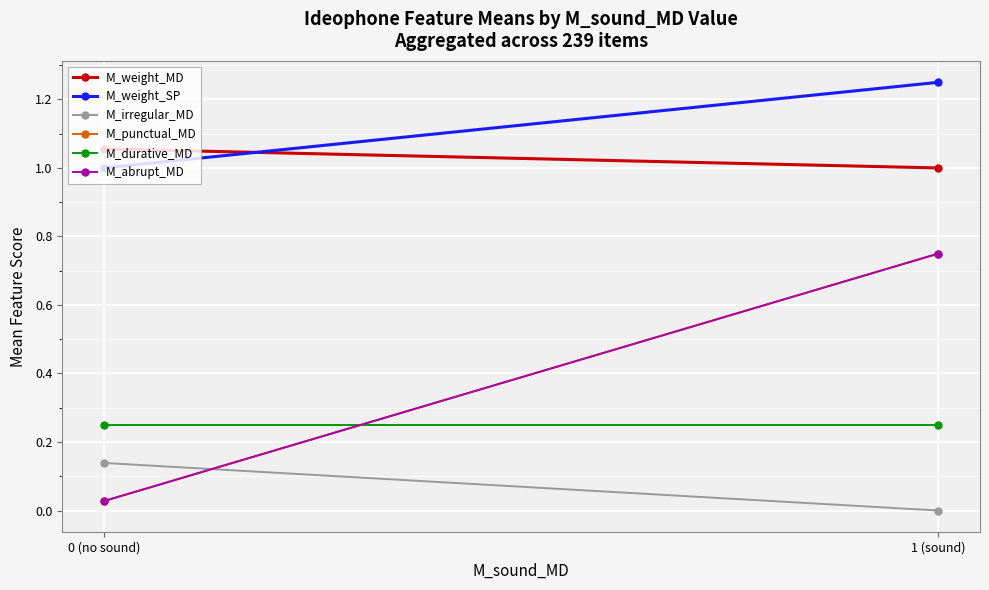

True or false: M_weight_MD has a value of 1.0 at 1 (sound).

True